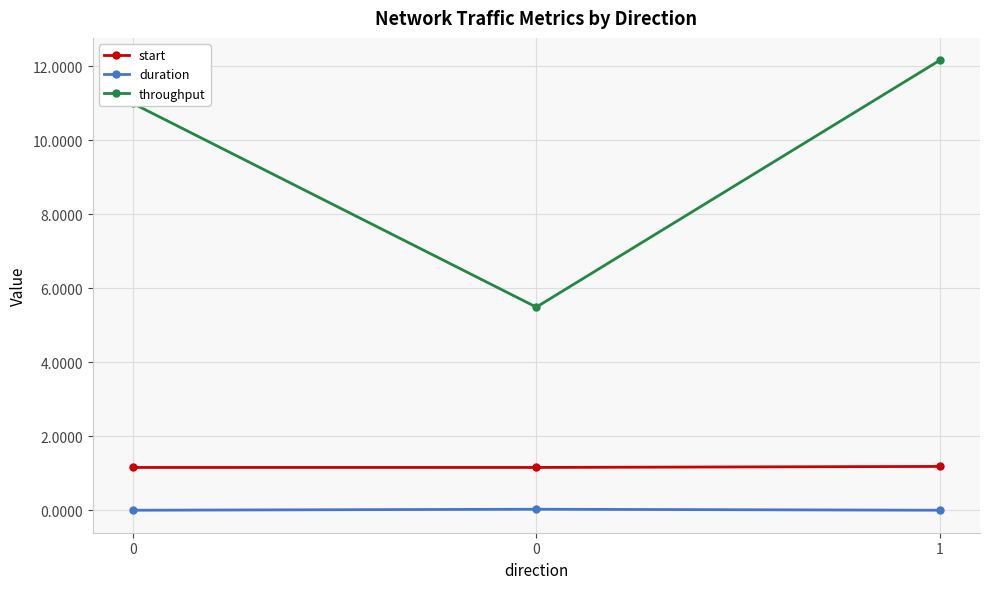

The start series shows 1.2 at 0. True or false?

True